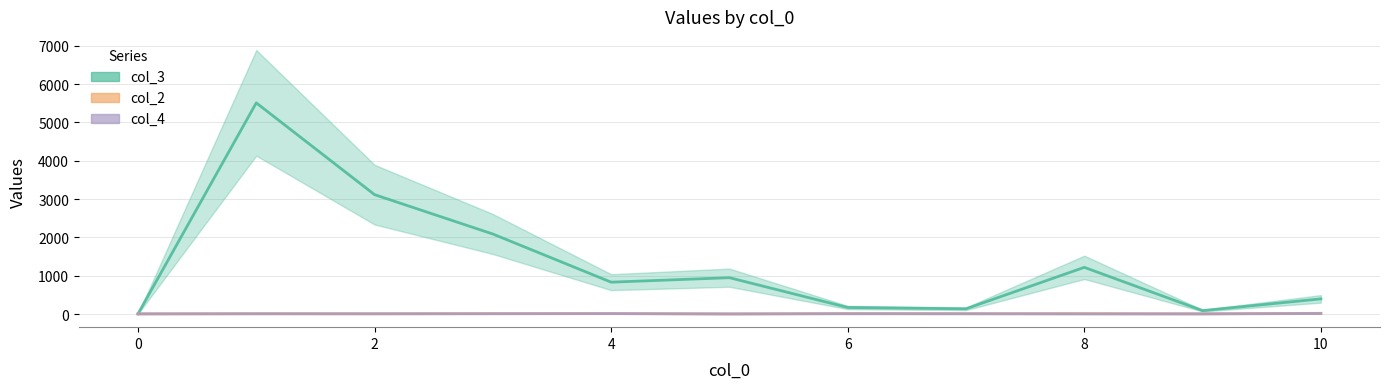

At which category does col_2 reach its first local valley?

2